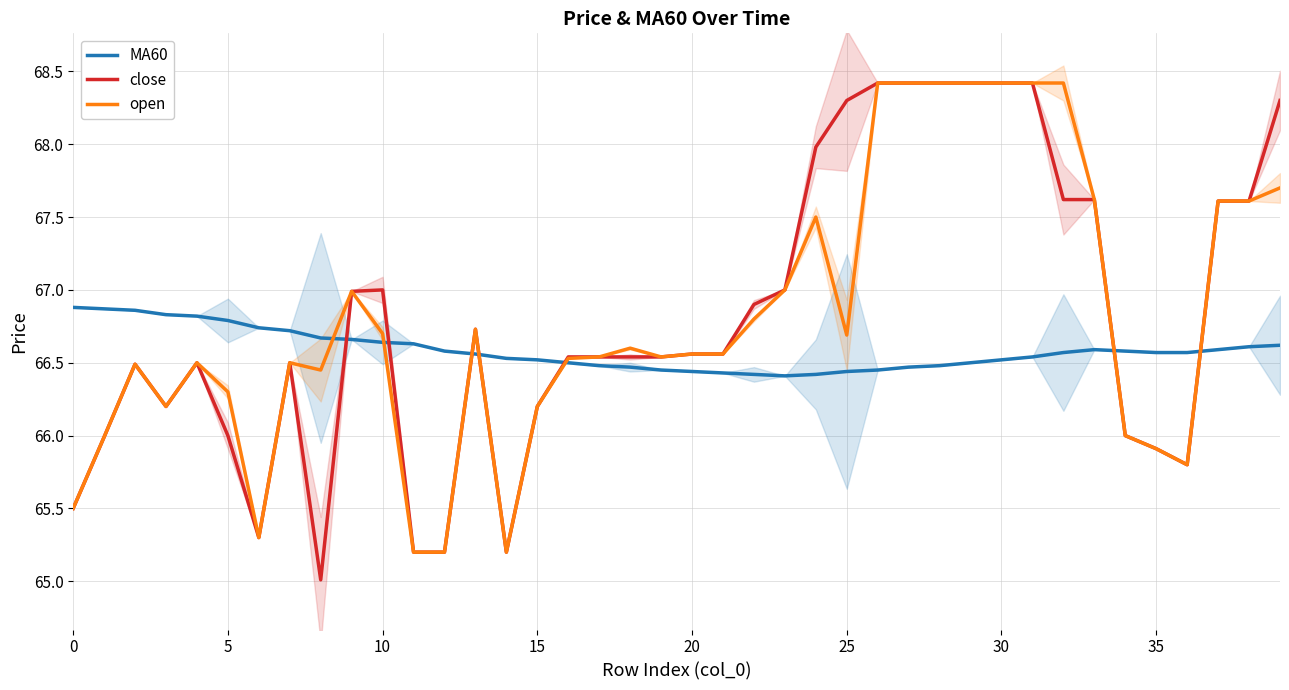

How many lines are shown in the chart?

3